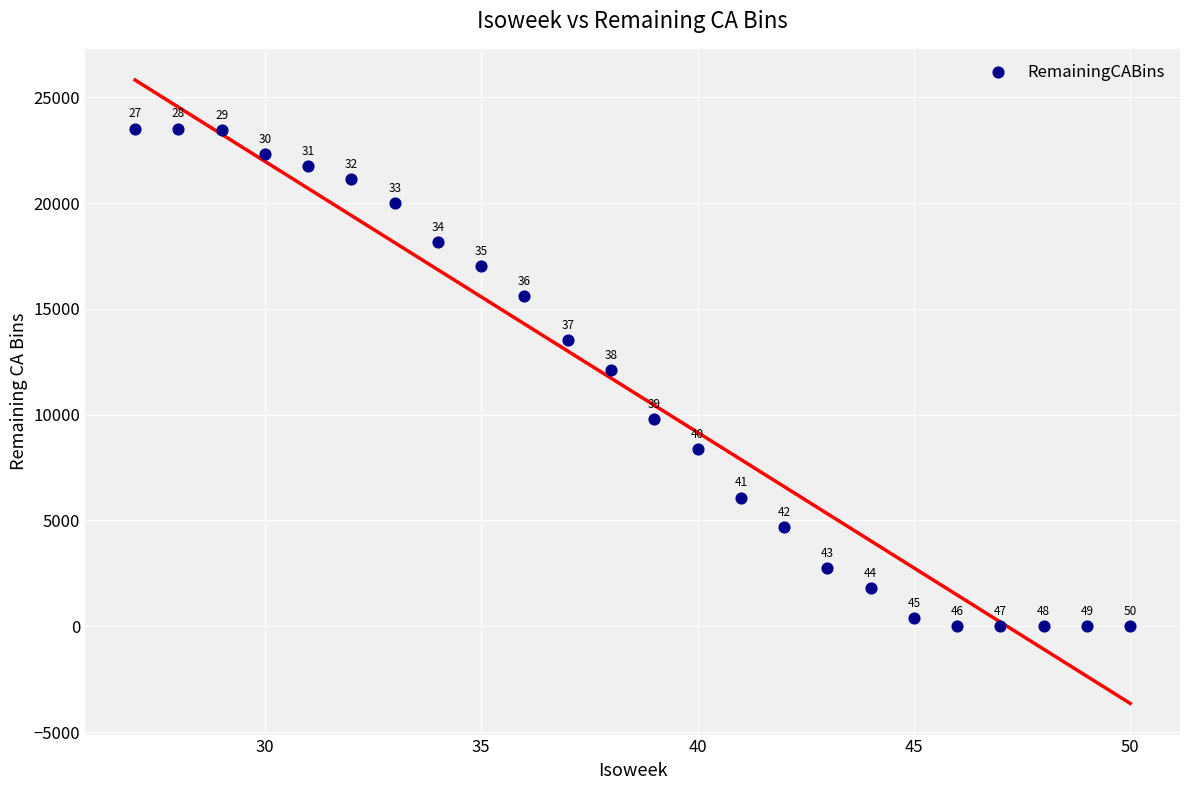

What Y value in the scatter plot is closest to 11759?

12113